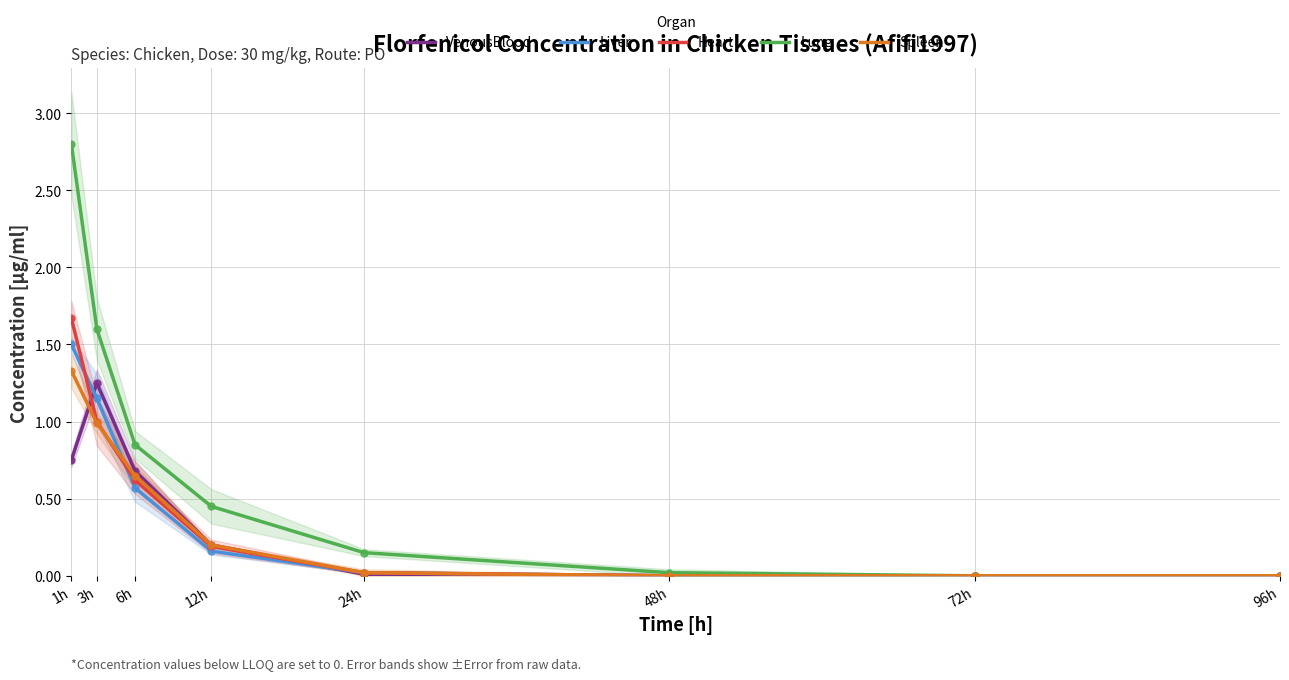

What is the sum of the Spleen values at 24h and 1h?

1.4